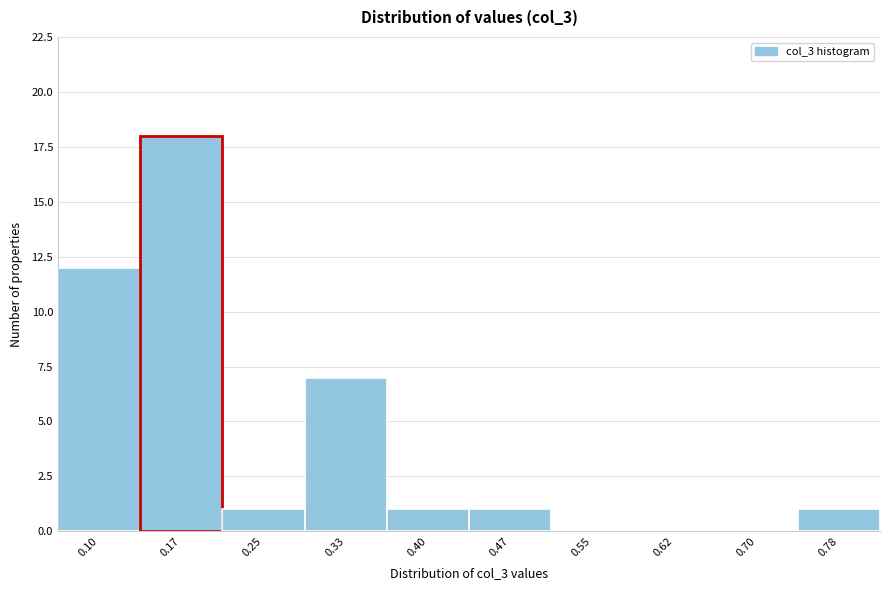

Reading left to right, list all the values displayed in this chart.

0.10=12	0.17=18	0.25=1	0.33=7	0.40=1	0.47=1	0.55=0	0.62=0	0.70=0	0.78=1